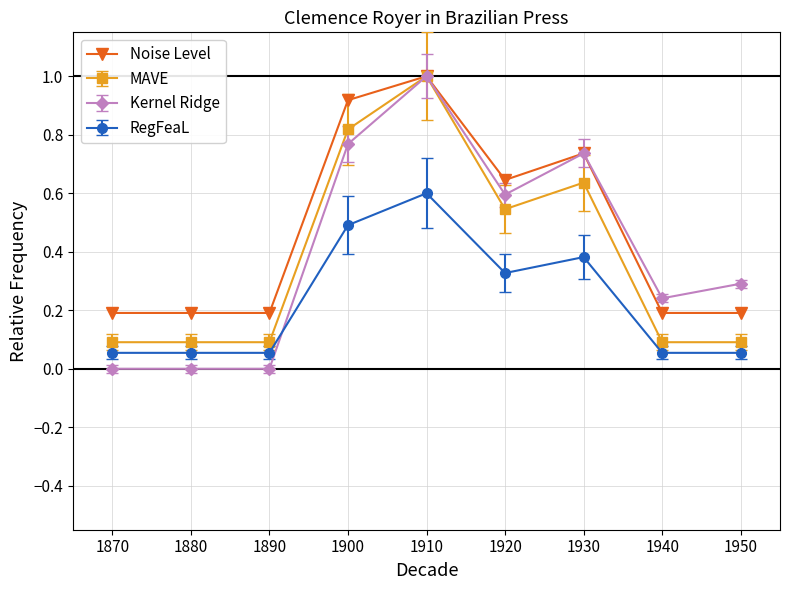

Which category has the highest value across all series?

1910